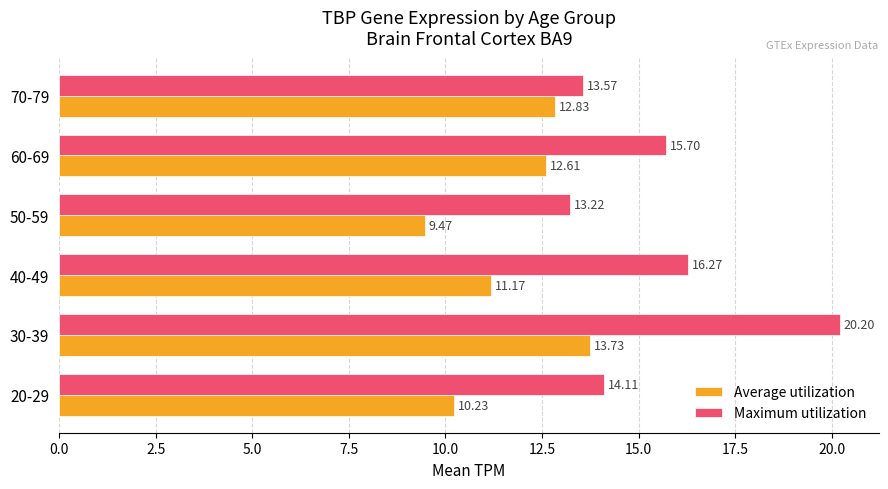

What is the sum of all Average utilization values?

70.0